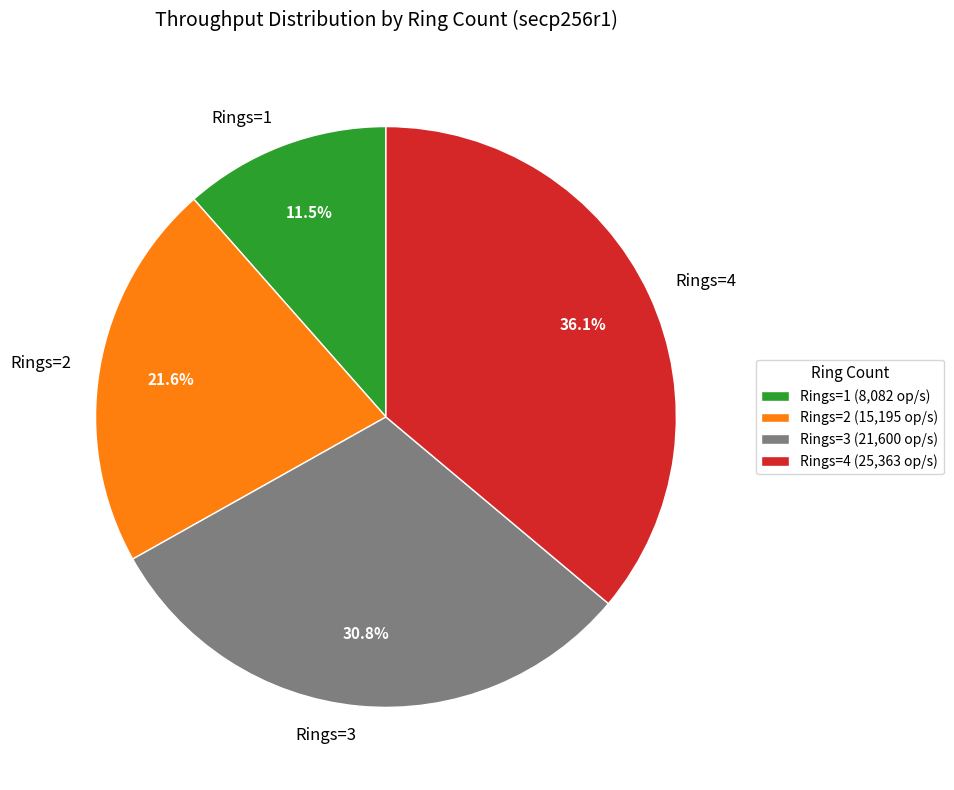

Which slice is the largest?

Rings=4